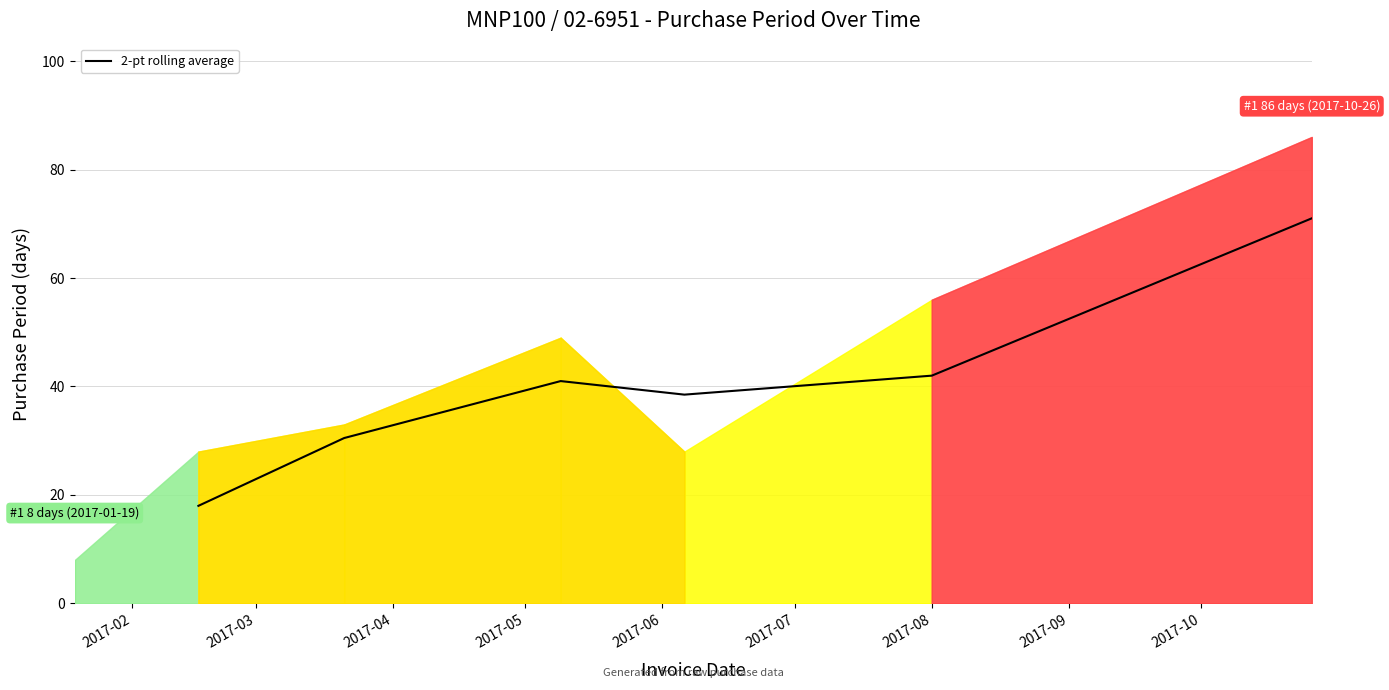

What is the minimum value for 2-pt rolling average?

18.0